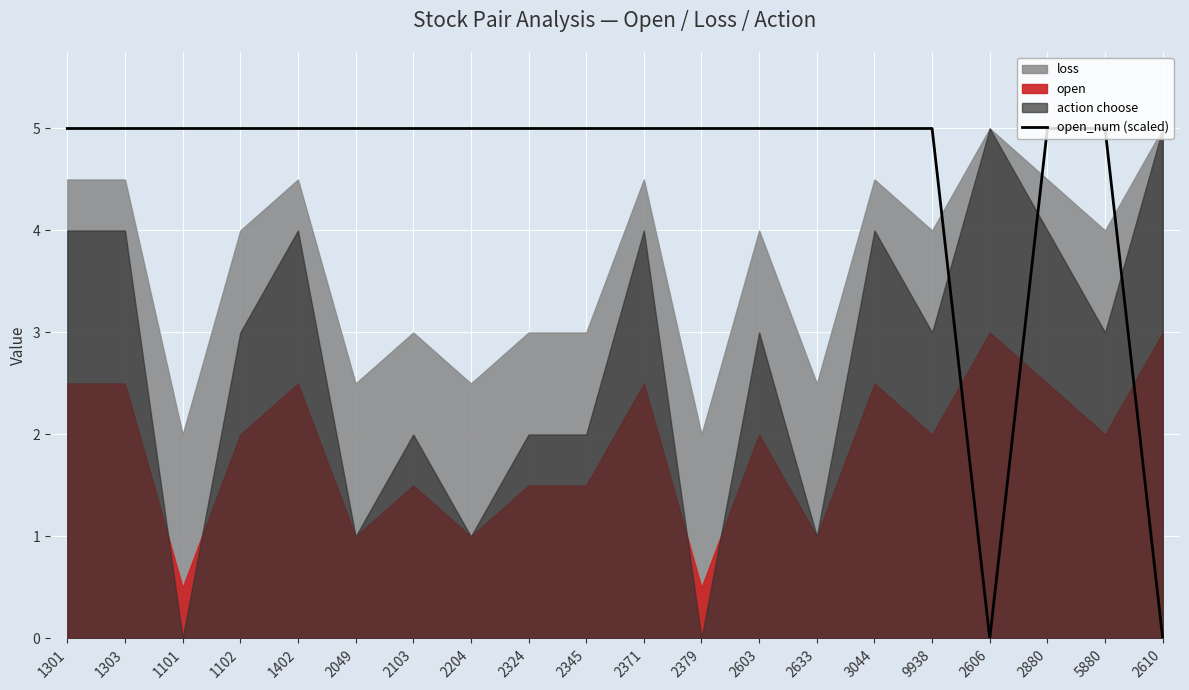

Reading right to left, extract all data points from this chart.

0	5	5	0	5	5	5	5	5	5	5	5	5	5	5	5	5	5	5	5